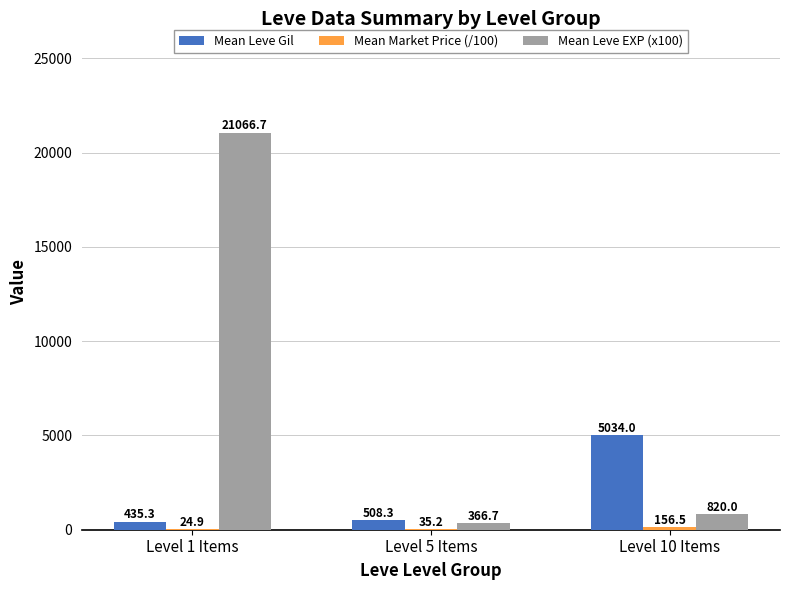

Which series changed the most between Level 1 Items and Level 5 Items?

Mean Leve EXP (x100)